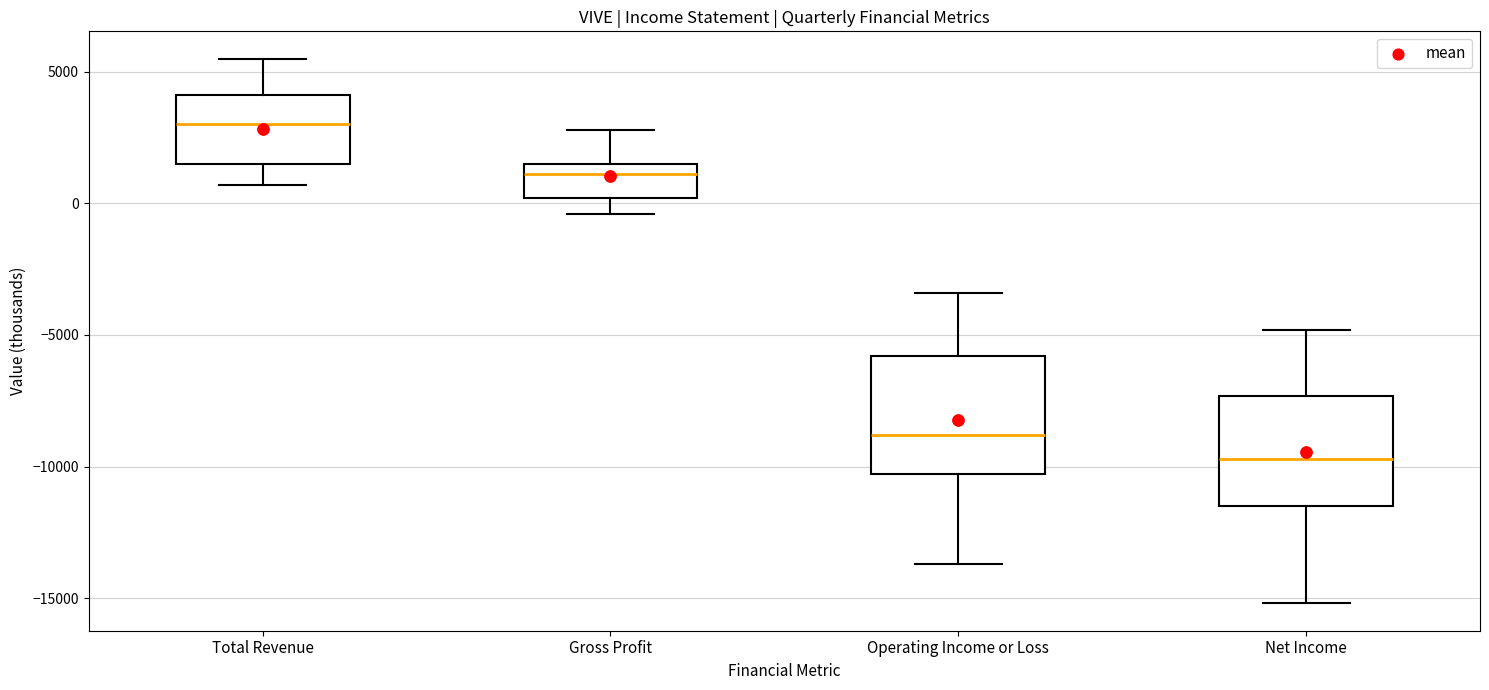

Reading left to right, read every box against the y-axis: the position of its median line, the range the box covers, and the ends of its whiskers. The values are not printed on the chart, so give them approximately, as read against the axis.

Total Revenue: median 3000, box 1500 to 4000, whiskers 500 to 5500
Gross Profit: median 1000, box 0 to 1500, whiskers -500 to 3000
Operating Income or Loss: median -9000, box -10500 to -6000, whiskers -13500 to -3500
Net Income: median -9500, box -11500 to -7500, whiskers -15000 to -5000